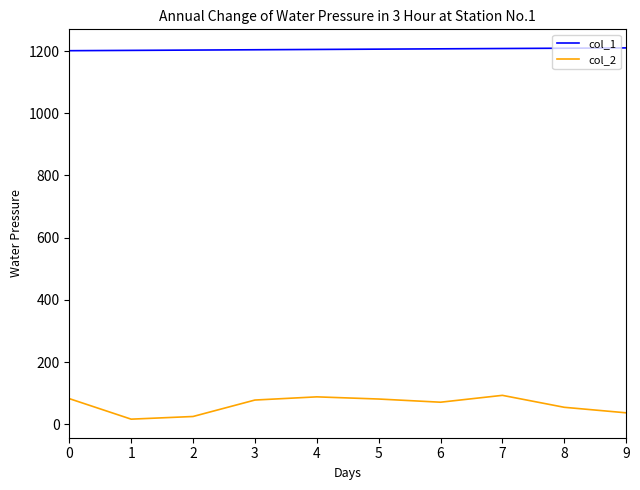

Rank the series by their maximum value, from lowest to highest.

col_2, col_1